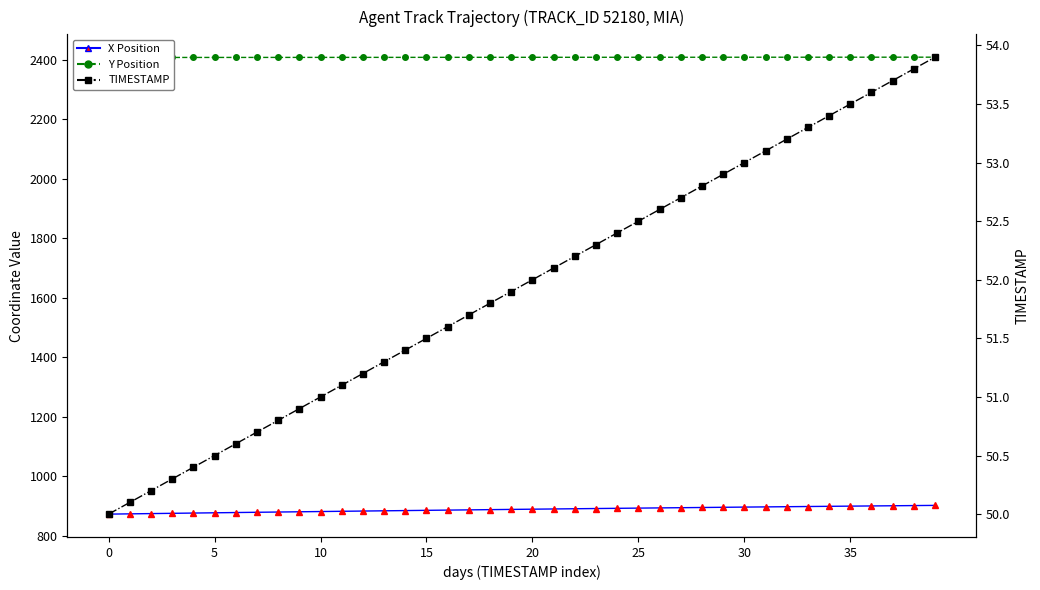

At how many categories does at least one series exceed 1278?

40